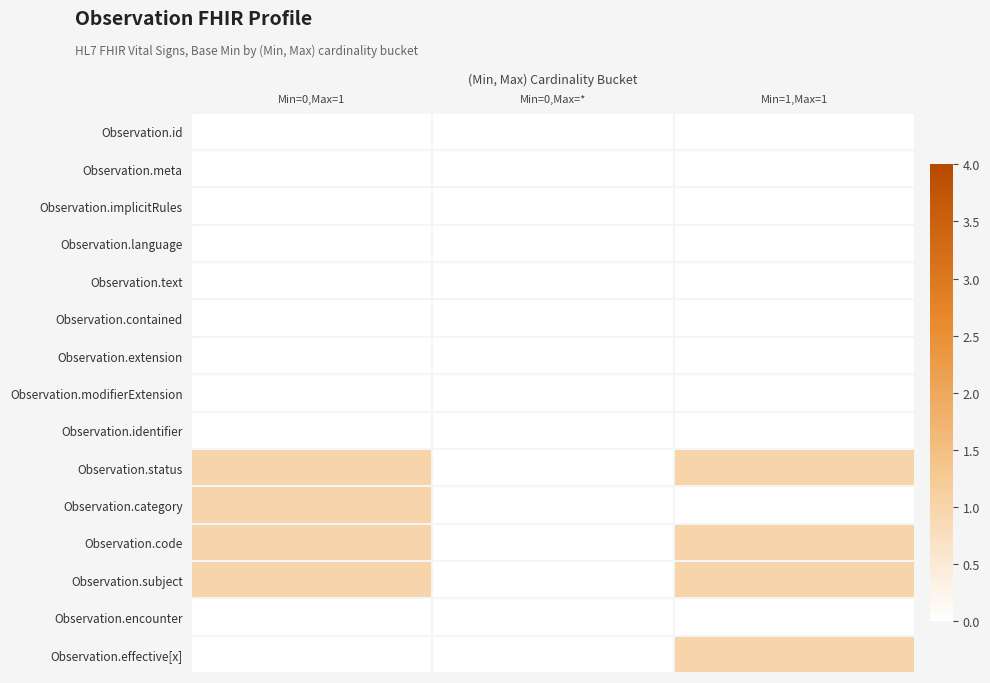

Reading left to right, transcribe all the data shown in this chart.

Observation.id: Min=0,Max=1=0	Min=0,Max=*=0	Min=1,Max=1=0
Observation.meta: Min=0,Max=1=0	Min=0,Max=*=0	Min=1,Max=1=0
Observation.implicitRules: Min=0,Max=1=0	Min=0,Max=*=0	Min=1,Max=1=0
Observation.language: Min=0,Max=1=0	Min=0,Max=*=0	Min=1,Max=1=0
Observation.text: Min=0,Max=1=0	Min=0,Max=*=0	Min=1,Max=1=0
Observation.contained: Min=0,Max=1=0	Min=0,Max=*=0	Min=1,Max=1=0
Observation.extension: Min=0,Max=1=0	Min=0,Max=*=0	Min=1,Max=1=0
Observation.modifierExtension: Min=0,Max=1=0	Min=0,Max=*=0	Min=1,Max=1=0
Observation.identifier: Min=0,Max=1=0	Min=0,Max=*=0	Min=1,Max=1=0
Observation.status: Min=0,Max=1=1	Min=0,Max=*=0	Min=1,Max=1=1
Observation.category: Min=0,Max=1=1	Min=0,Max=*=0	Min=1,Max=1=0
Observation.code: Min=0,Max=1=1	Min=0,Max=*=0	Min=1,Max=1=1
Observation.subject: Min=0,Max=1=1	Min=0,Max=*=0	Min=1,Max=1=1
Observation.encounter: Min=0,Max=1=0	Min=0,Max=*=0	Min=1,Max=1=0
Observation.effective[x]: Min=0,Max=1=0	Min=0,Max=*=0	Min=1,Max=1=1